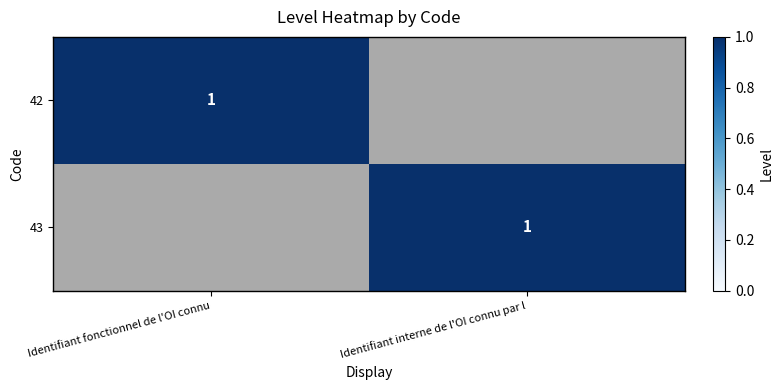

True or false: 42 has a value of 1 at Identifiant fonctionnel de l'OI connu.

True